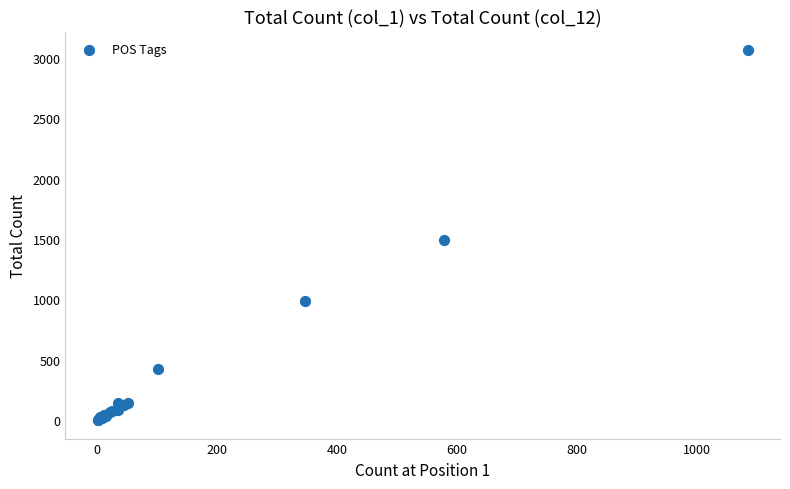

What Y value in the scatter plot is closest to 1532?

1491